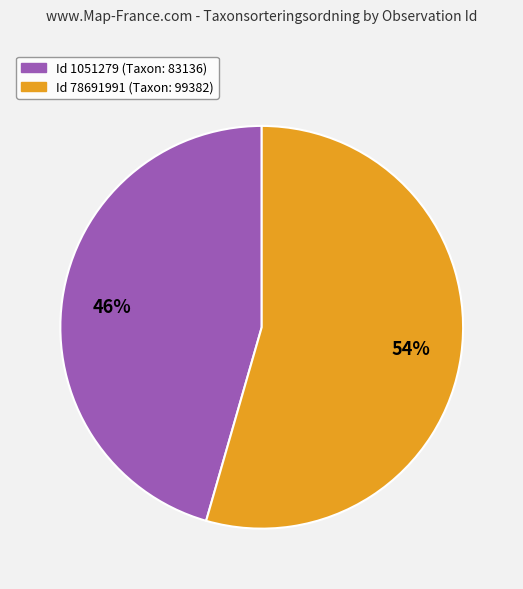

Is there any slice that represents more than half of the pie?

Yes